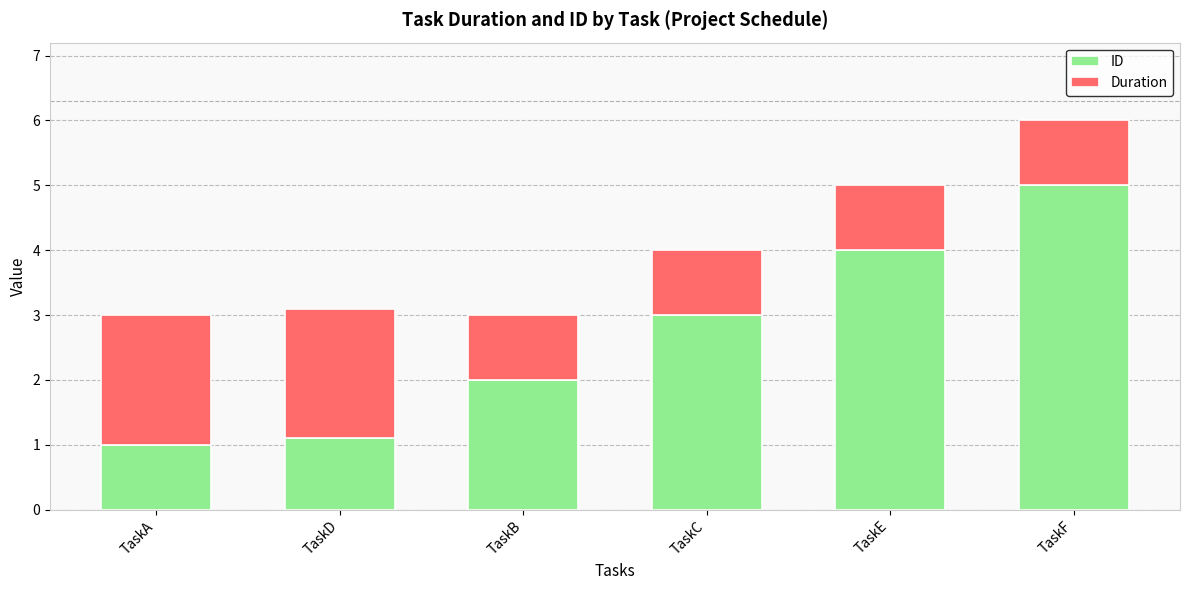

At which label does ID reach its peak?

TaskF